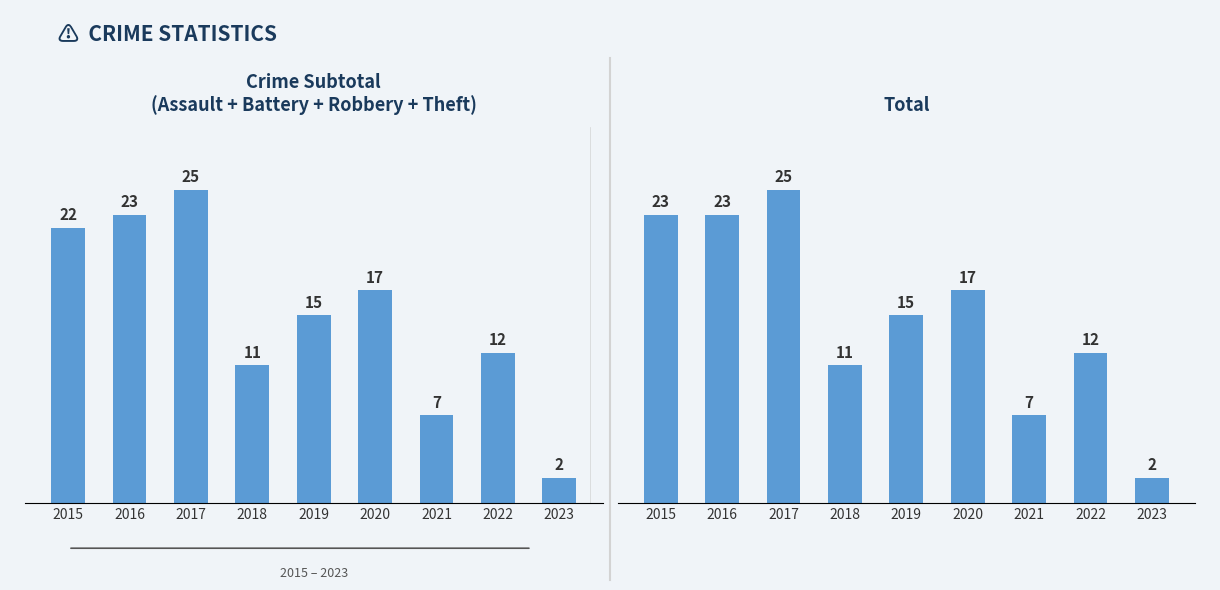

Reading left to right, transcribe all the data shown in this chart.

Crime Subtotal: 22	23	25	11	15	17	7	12	2
Total: 23	23	25	11	15	17	7	12	2